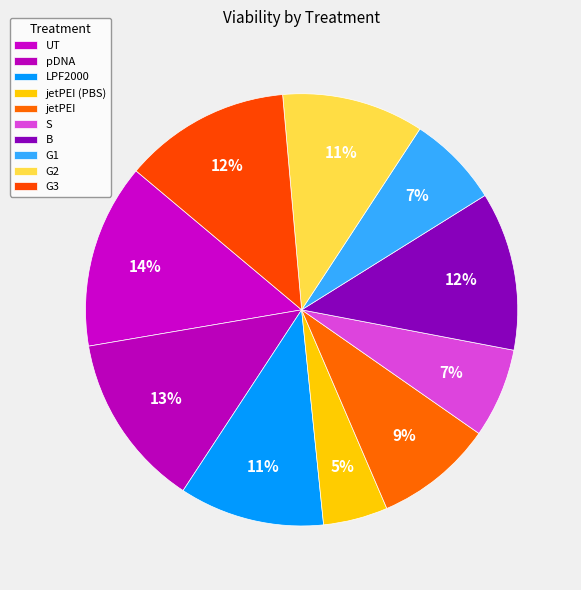

How many segments does this pie chart have?

10